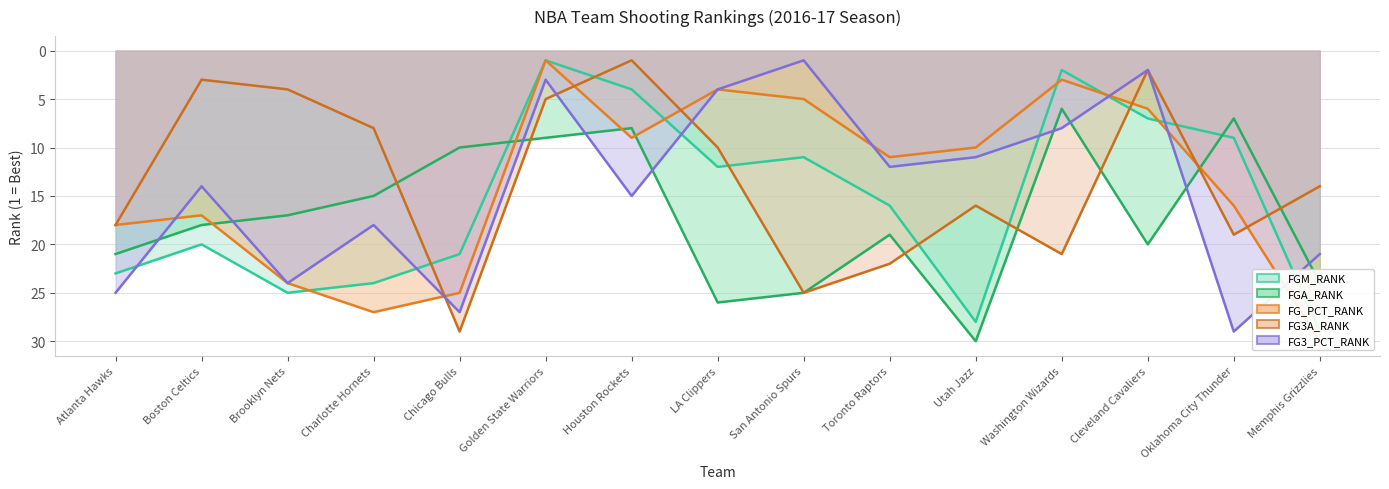

What is the label of the 14th point from the right?

Boston Celtics